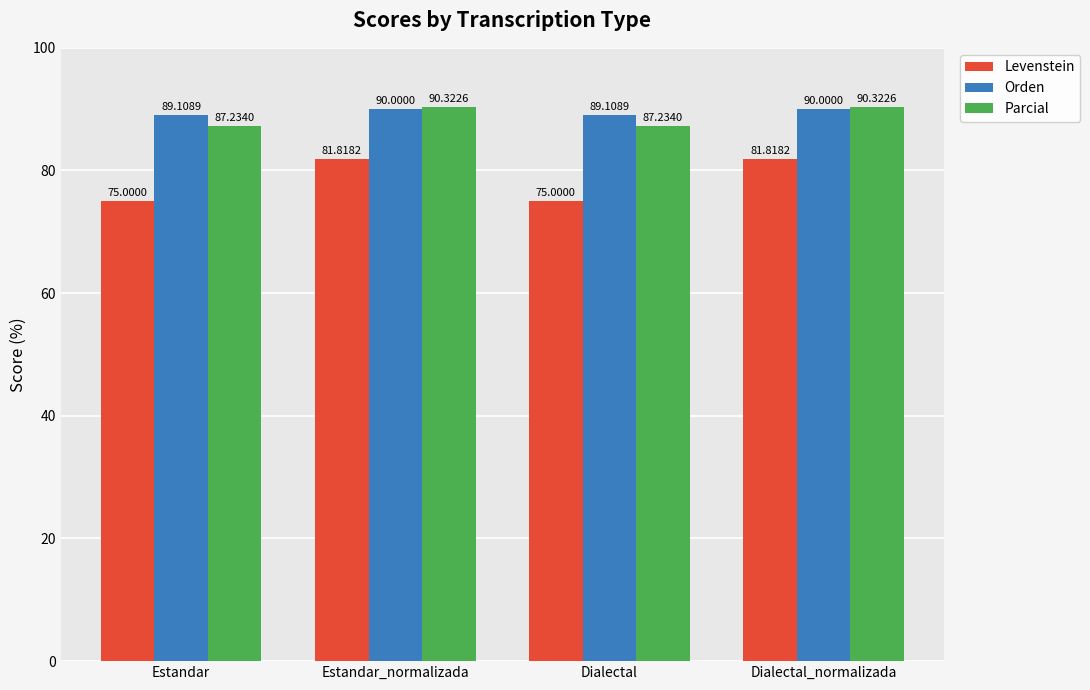

What is the approximate value of Levenstein at Dialectal_normalizada?

81.8